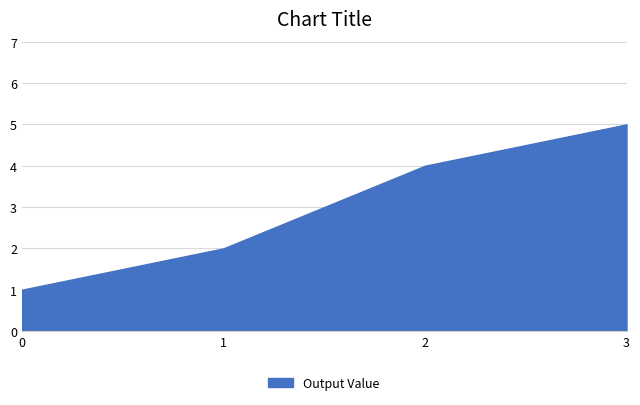

What is the sum of all values?

12